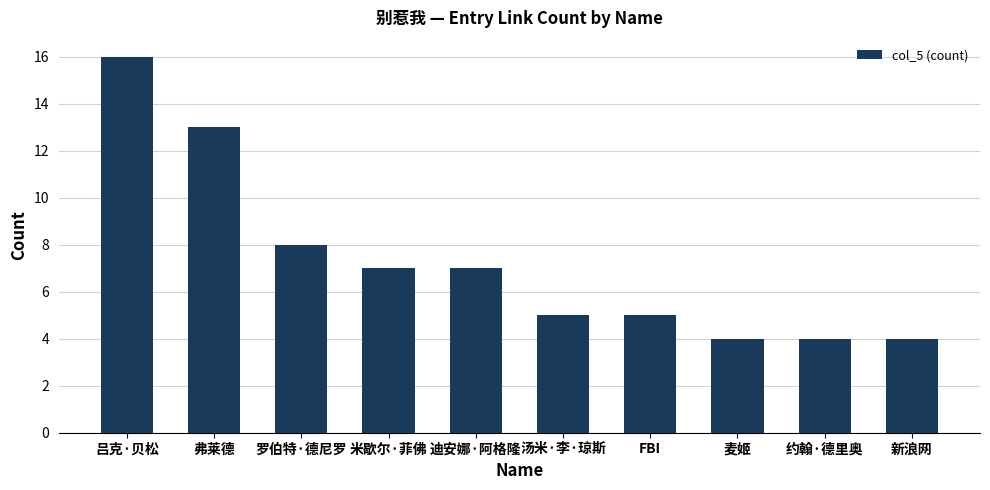

Reading left to right, extract all data points from this chart.

吕克·贝松=16	弗莱德=13	罗伯特·德尼罗=8	米歇尔·菲佛=7	迪安娜·阿格隆=7	汤米·李·琼斯=5	FBI=5	麦姬=4	约翰·德里奥=4	新浪网=4